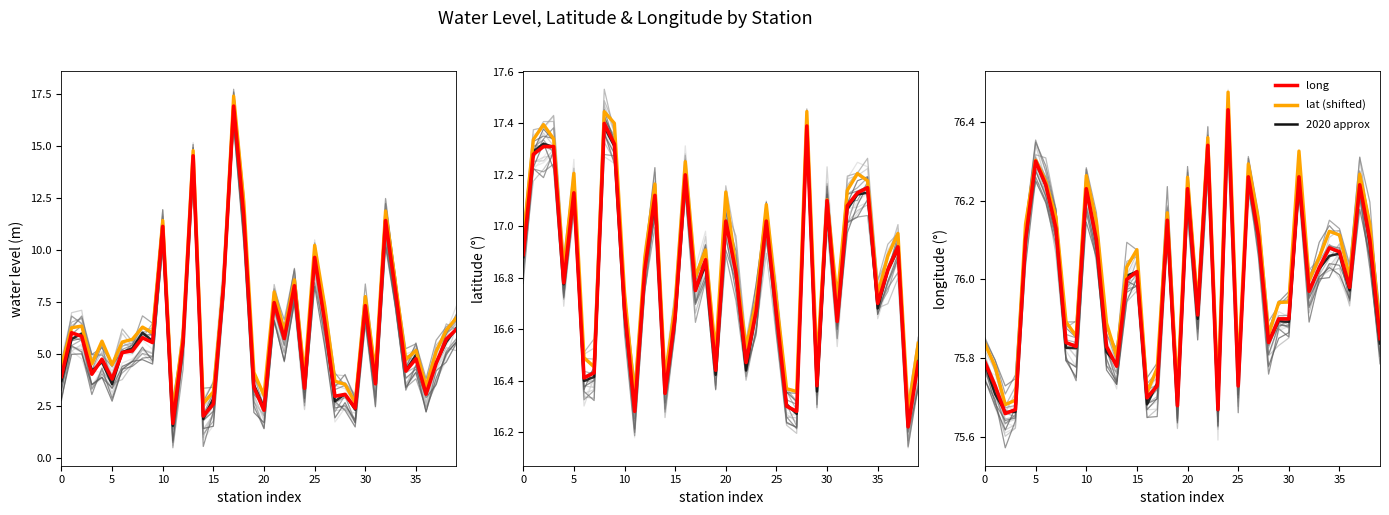

What is the value of the water_level (in m) point at the 18th from the left?

16.9